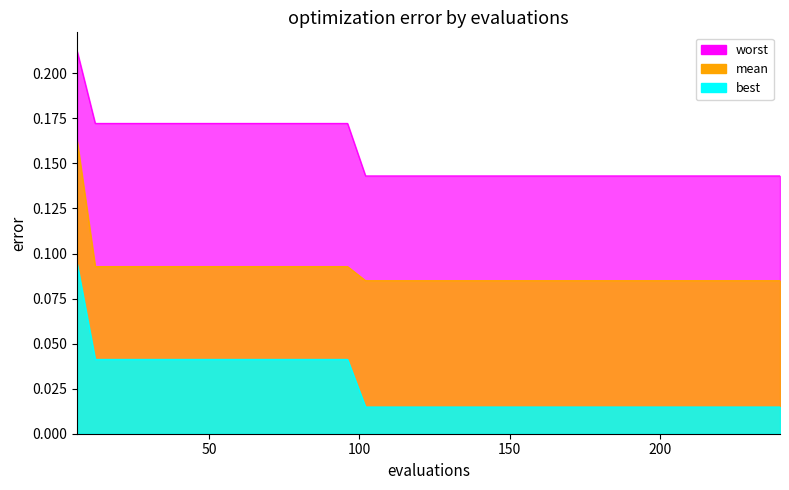

Rank the series by their maximum value, from lowest to highest.

best, mean, worst